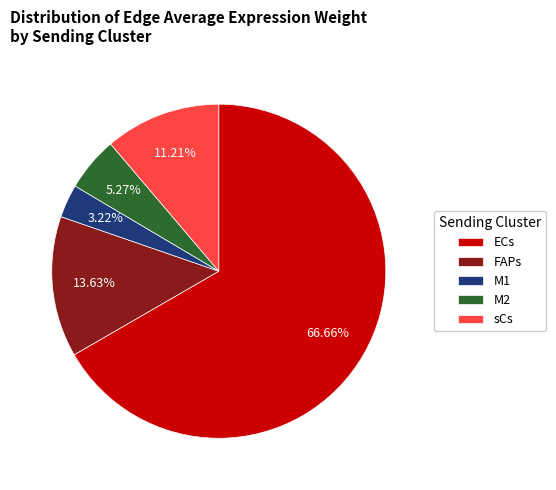

To the nearest percent, what is the combined percentage of sCs and M2?

16%